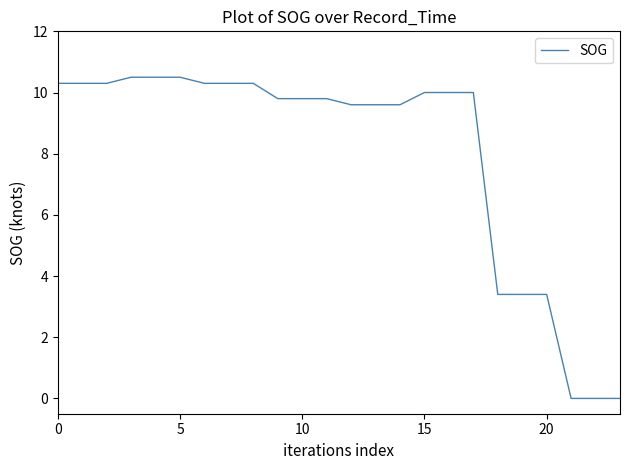

What is the difference between the maximum and minimum values?

10.5